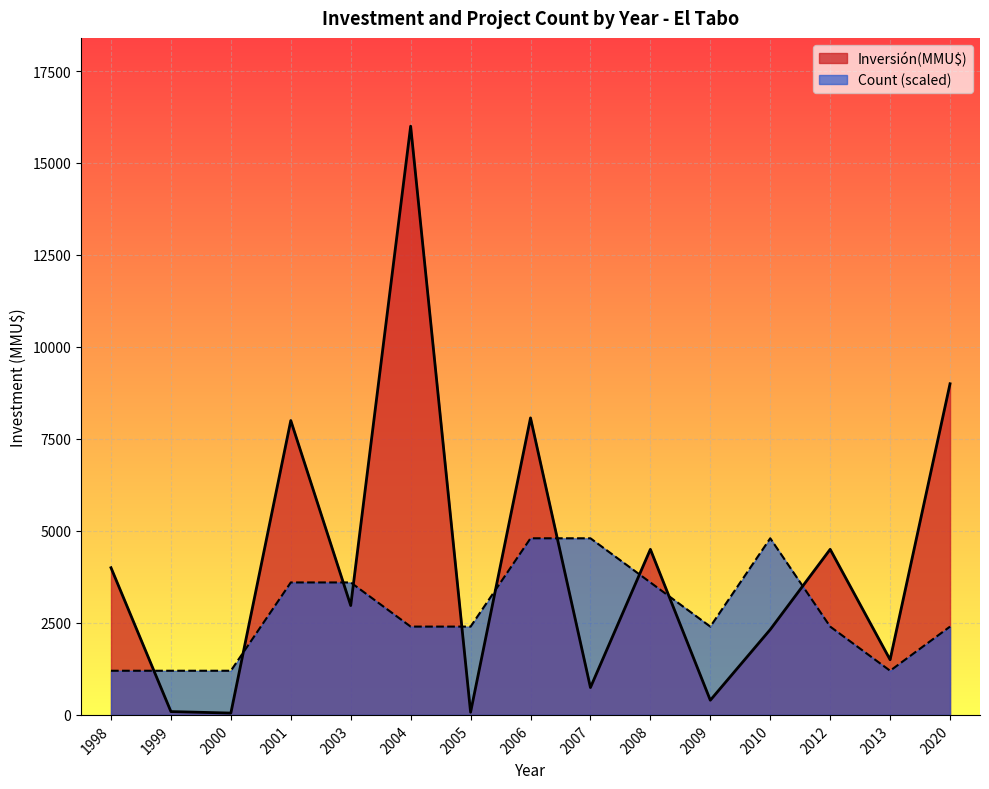

Which series has the largest range (max minus min)?

Inversión(MMU$)